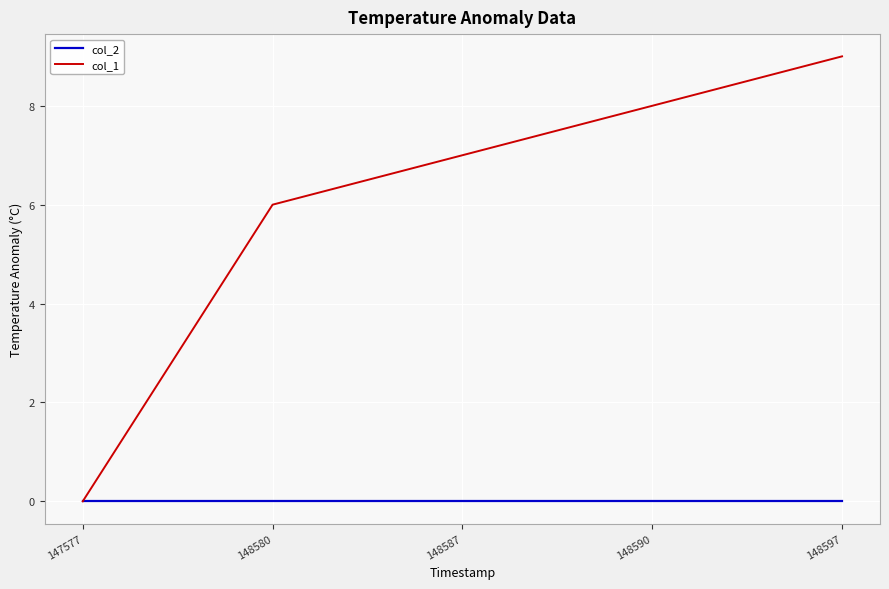

Reading right to left, list all the values displayed in this chart.

col_2: 0	0	0	0	0
col_1: 9	8	7	6	0